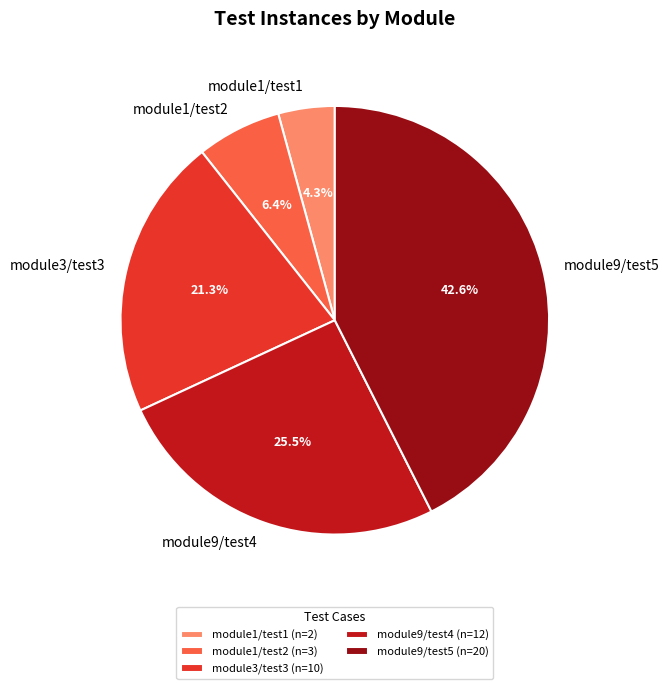

What portion of the pie excludes module1/test2?

93.6%